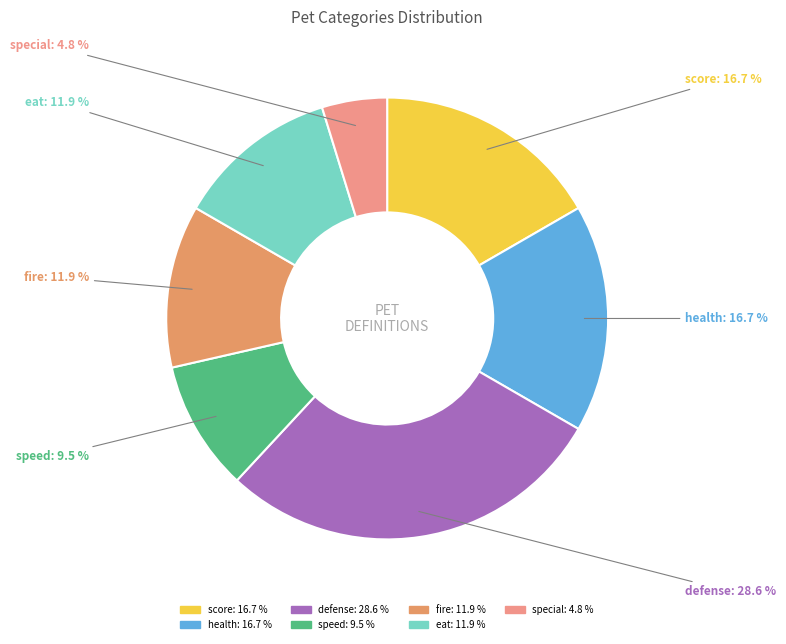

Combined, do speed and fire account for over 50%?

No